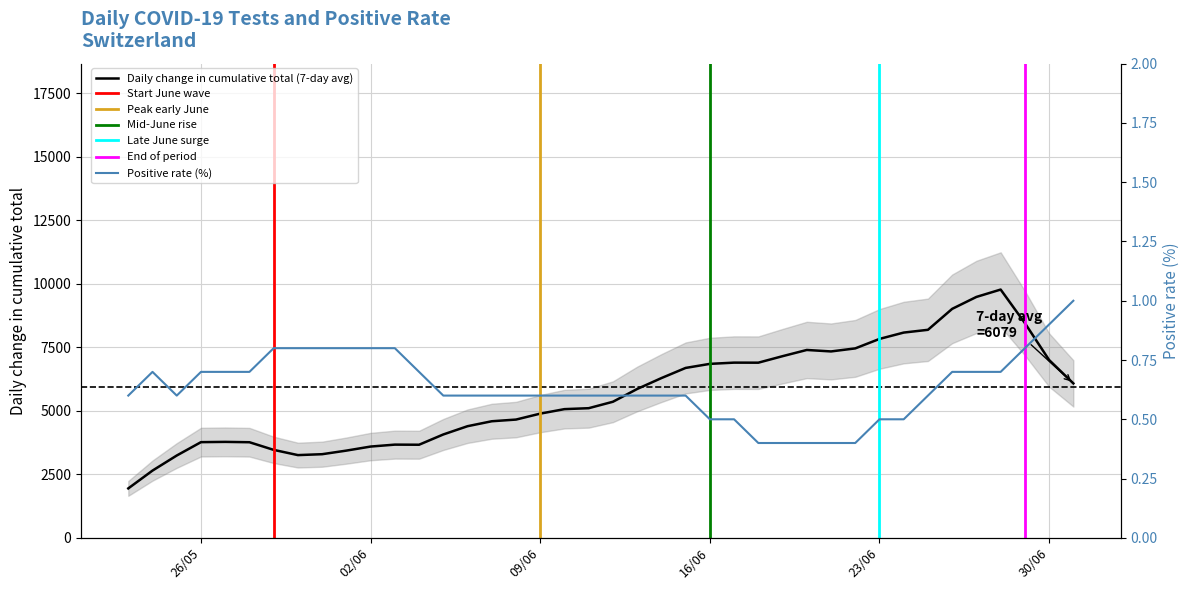

What is the label of the 38th point from the left?

2020-06-29